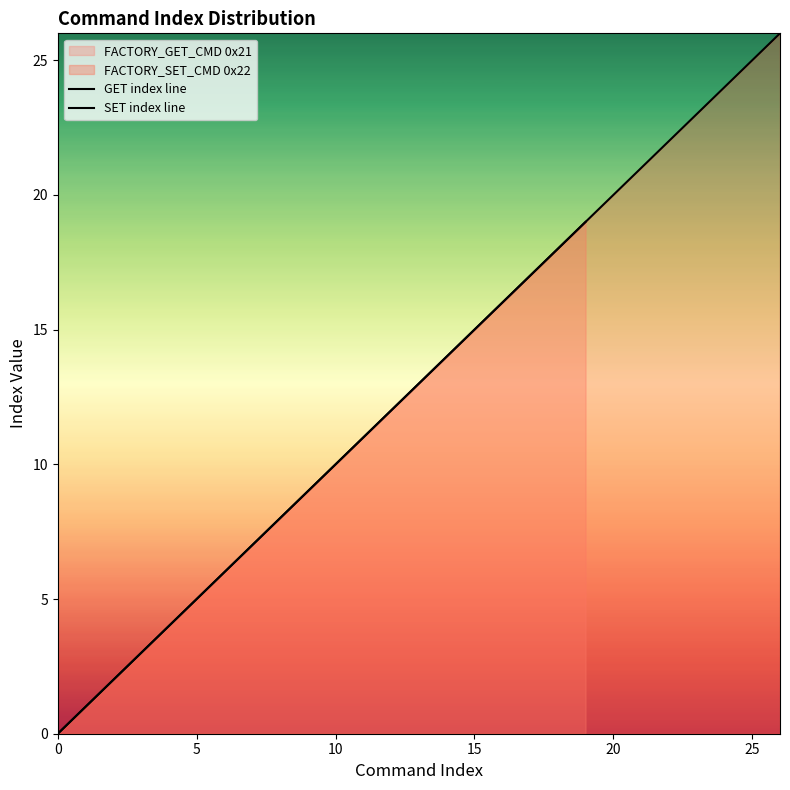

Where is the data nearest to the value 9?

9